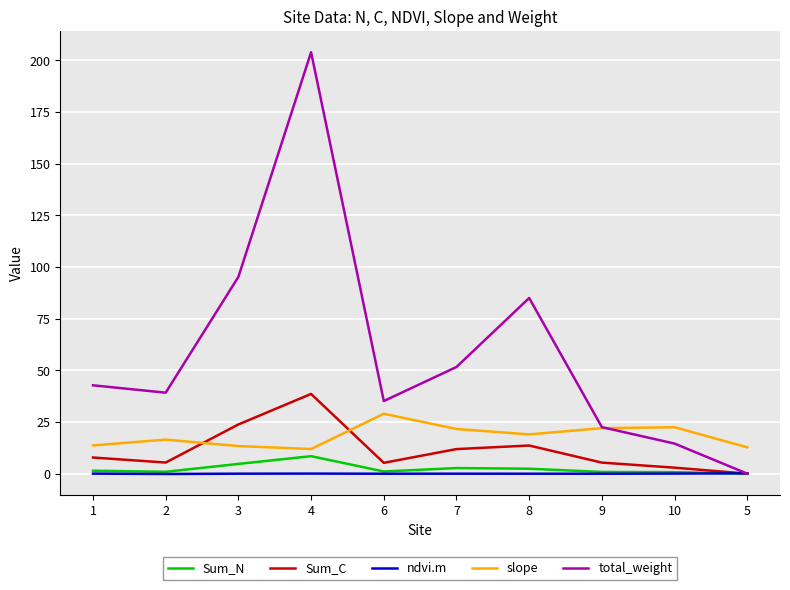

What is the difference between the second highest and second lowest values in the Sum_N series?

4.0